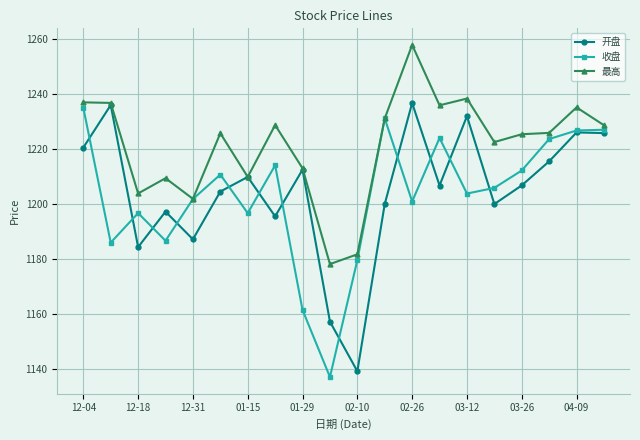

What is the value of the 最高 point at the 15th from the left?

1238.4